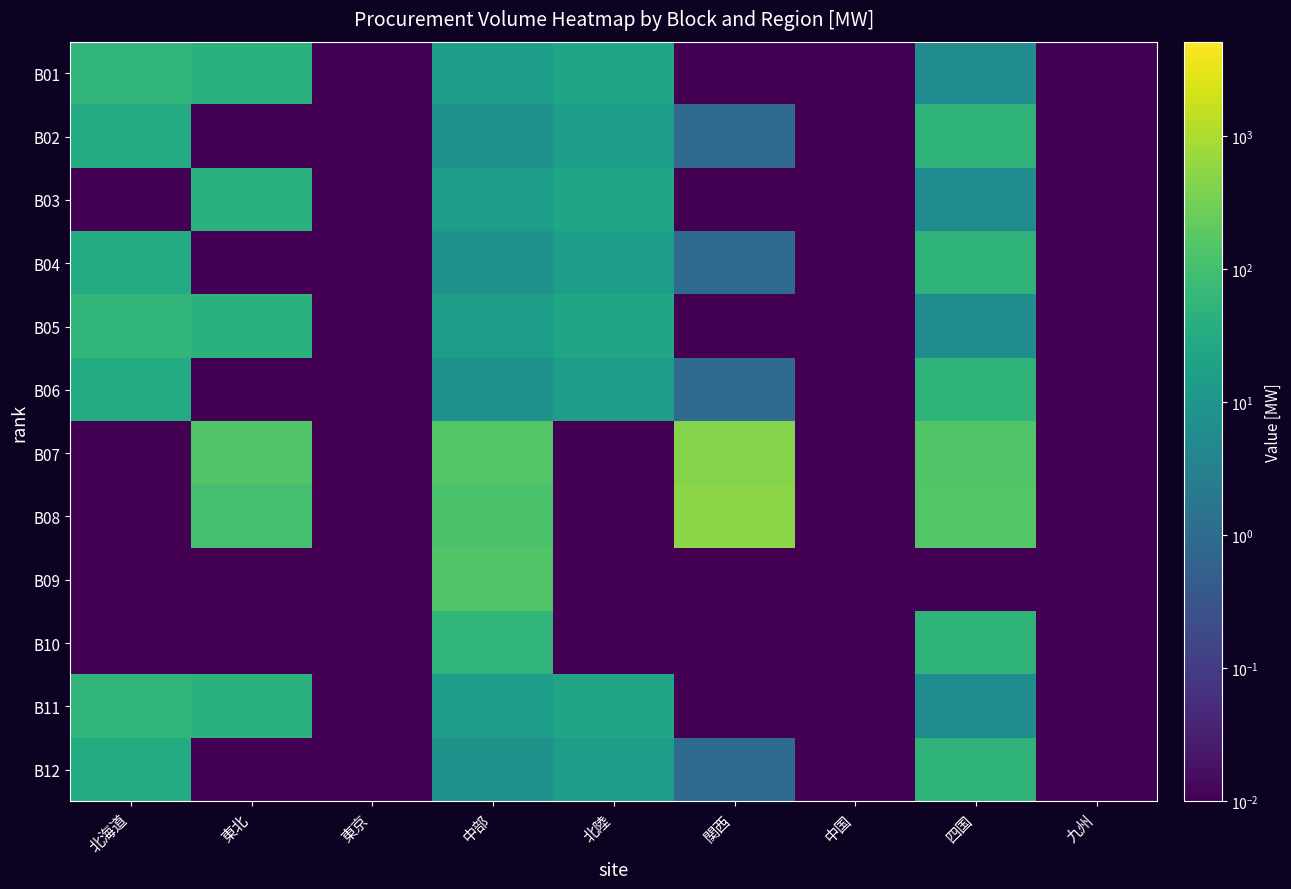

At 北海道, list the series in order from largest to smallest.

B01, B05, B11, B02, B04, B06, B12, B03, B07, B08, B09, B10